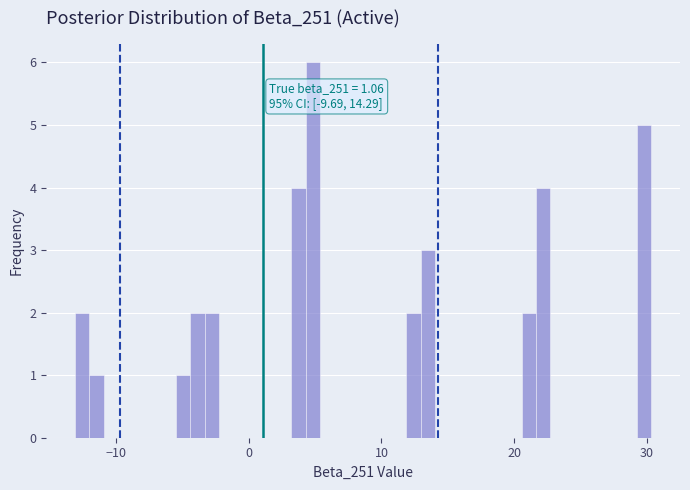

Read against the x-axis, roughly where is the centre of the tallest bar?

5